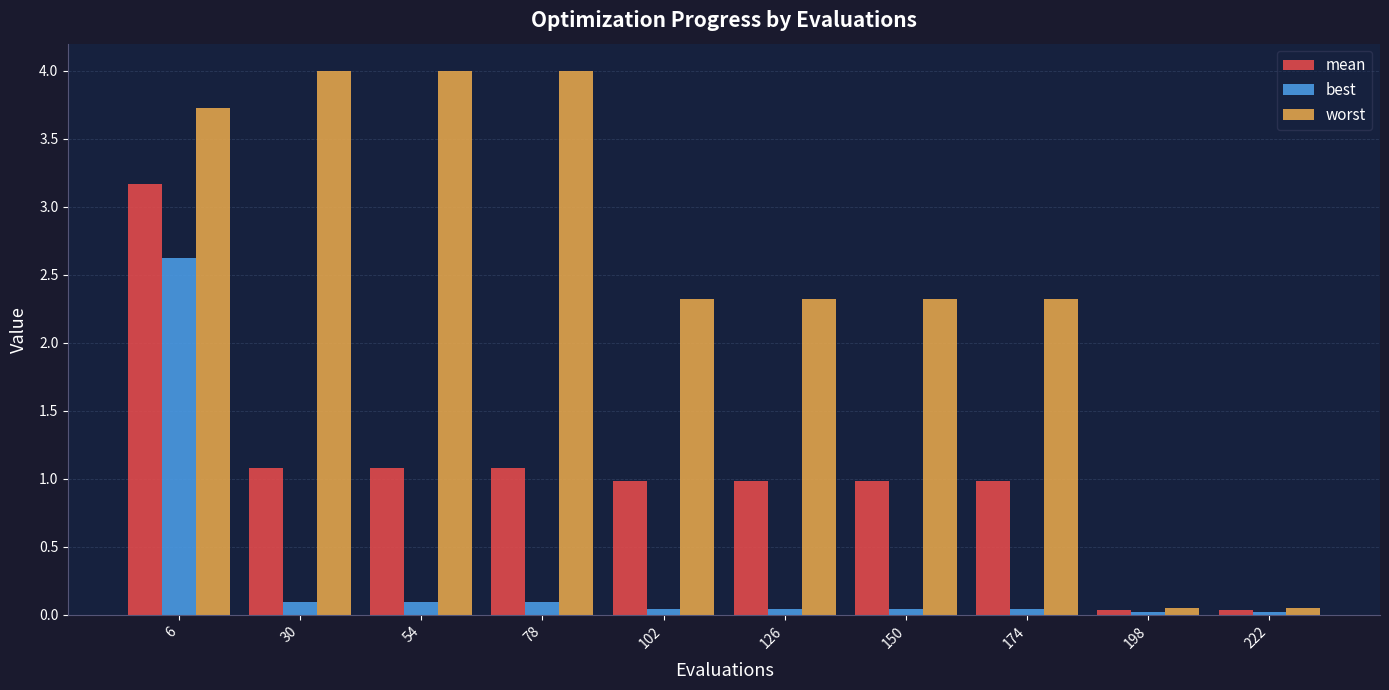

Which series has the widest spread of values?

worst